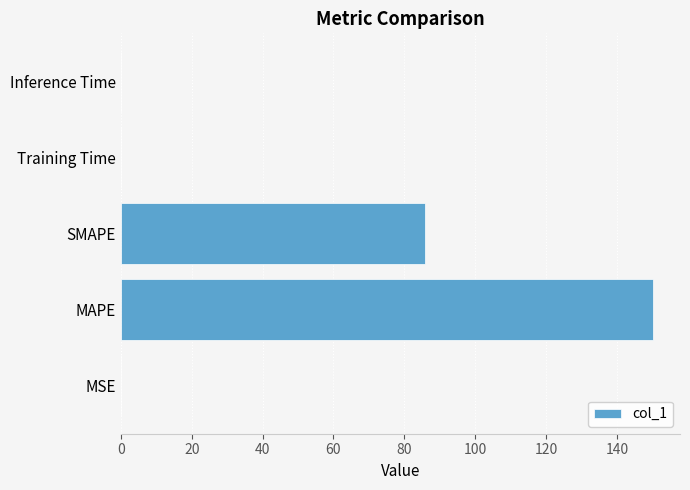

Where is the data nearest to the value 75?

SMAPE